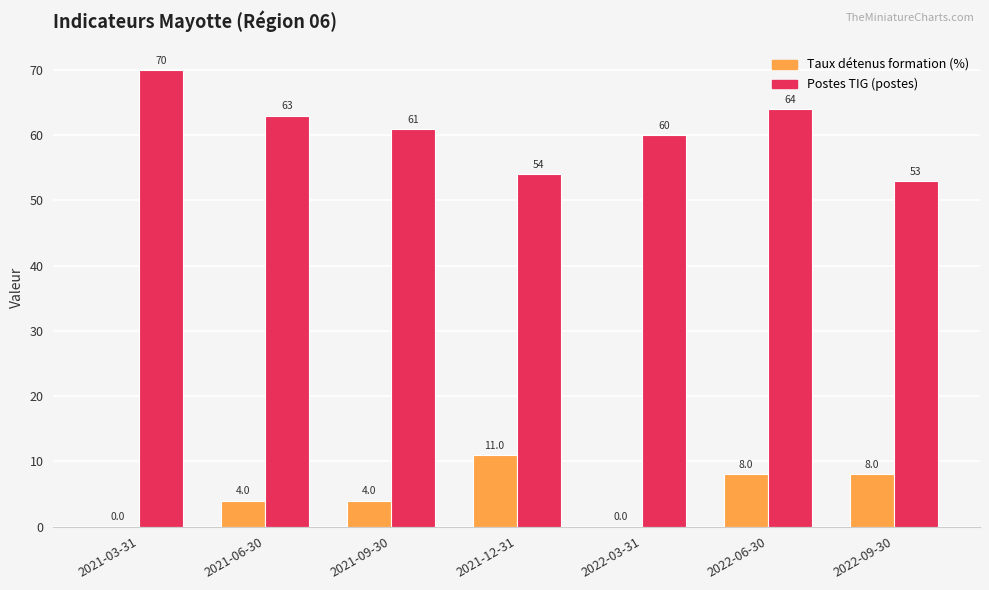

Which category has the highest value across all series?

2021-03-31